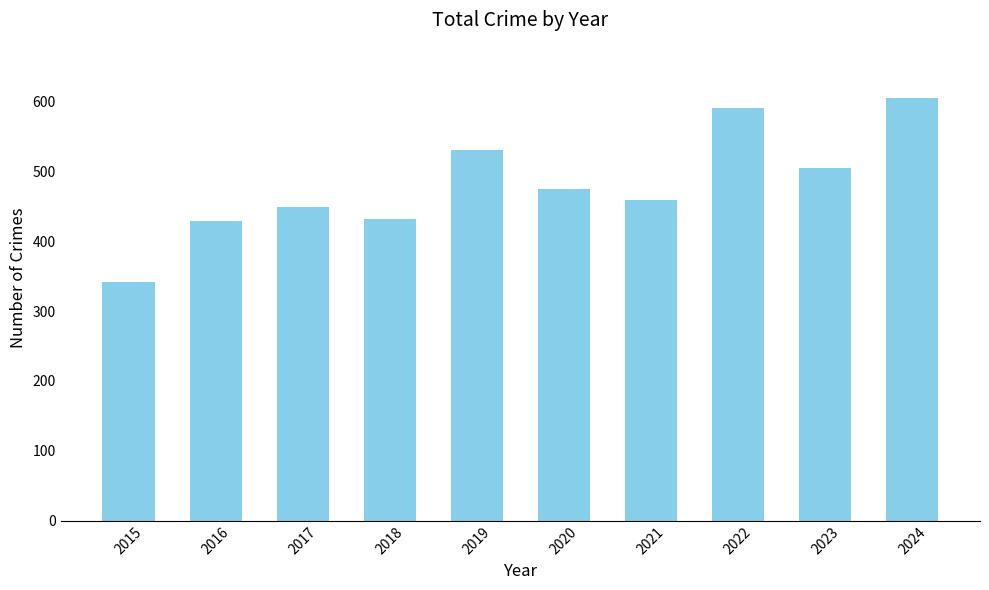

True or false: the data shows 591 at 2022.

True